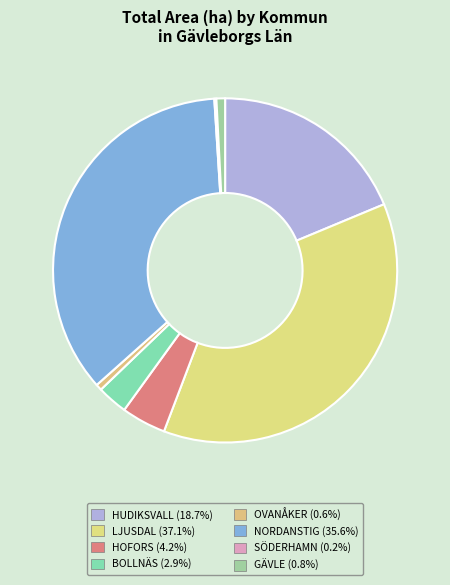

Is it true that NORDANSTIG is 36% of the pie?

True